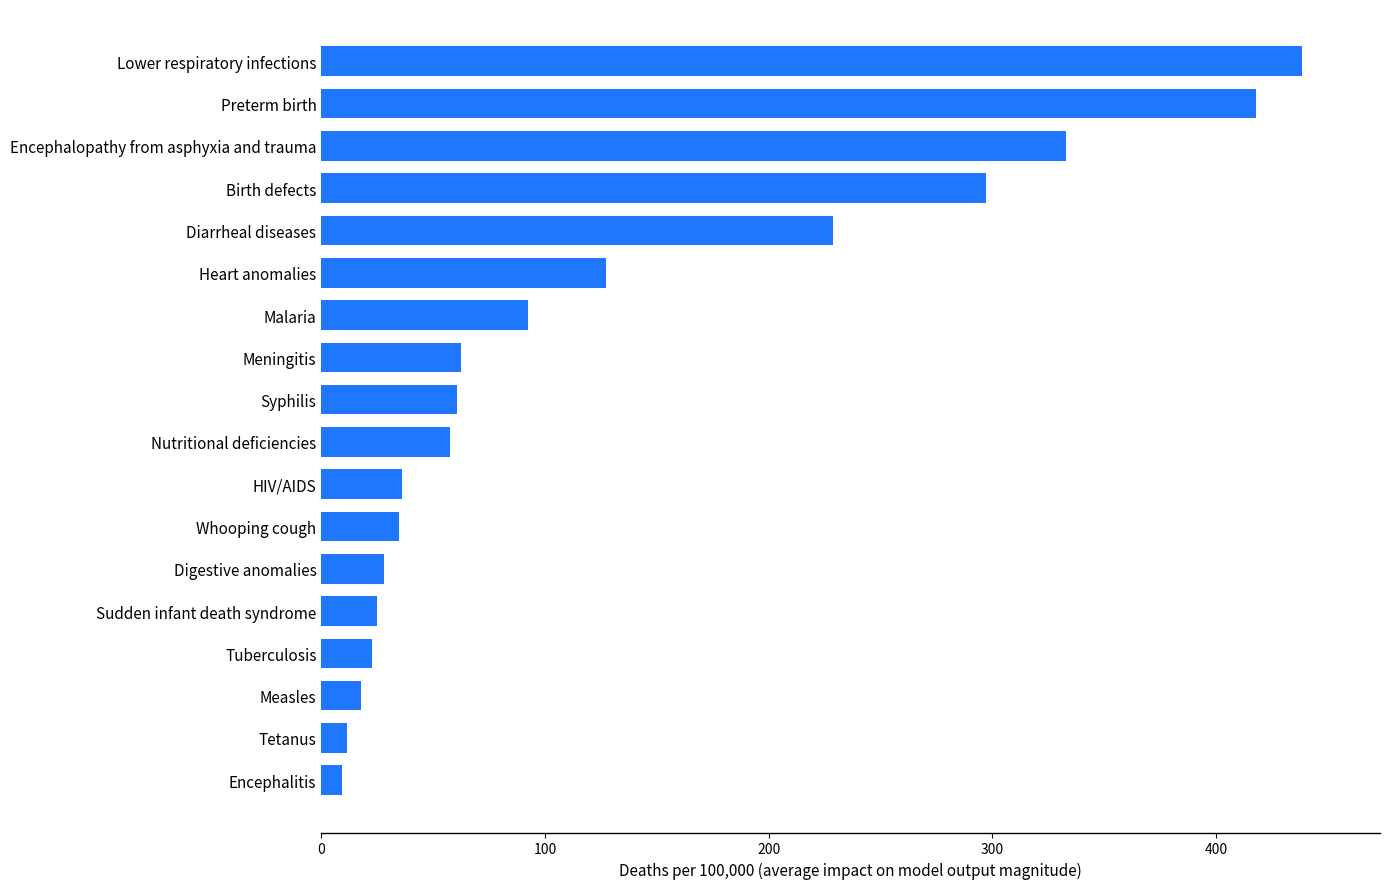

Is it true that the value at Syphilis is 60.8?

True